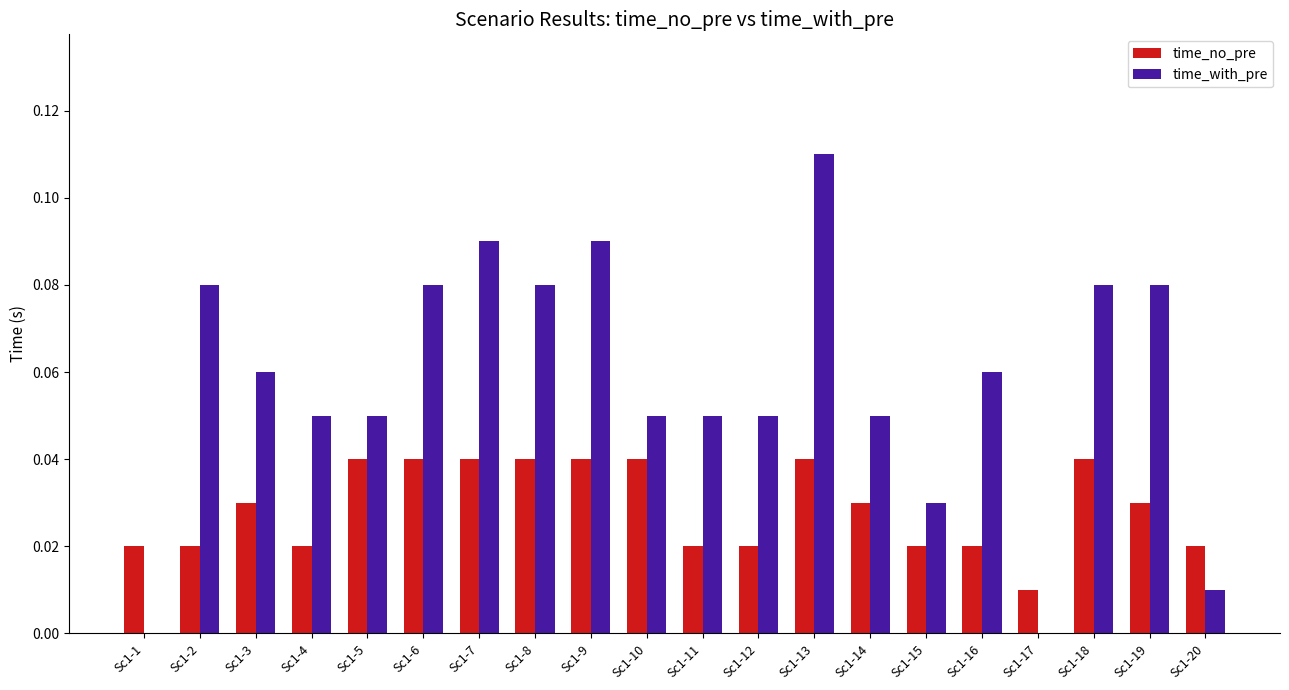

The value of time_with_pre at Sc1-4 is 0.0. True or false?

False